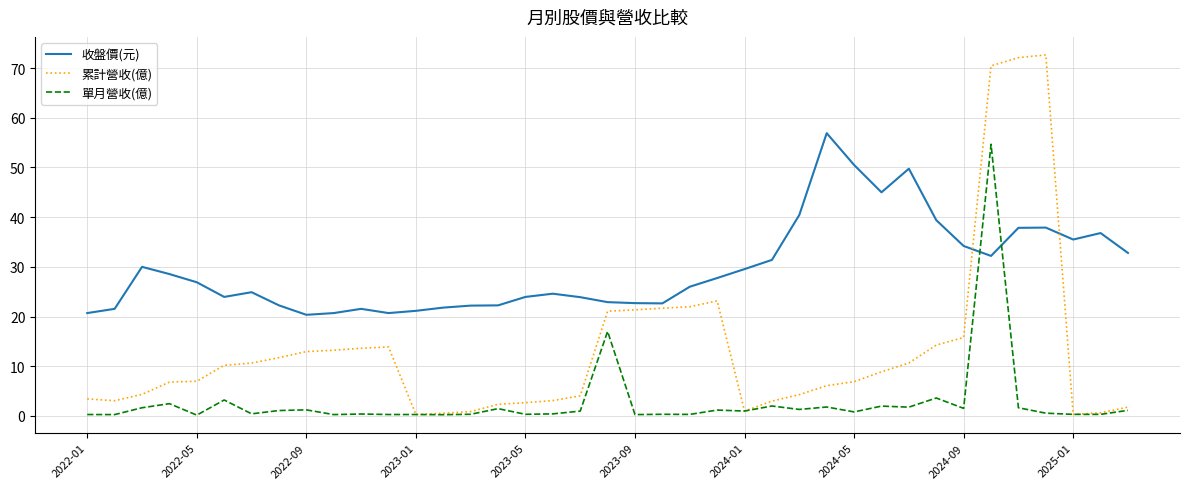

Count the number of categories in the chart.

39